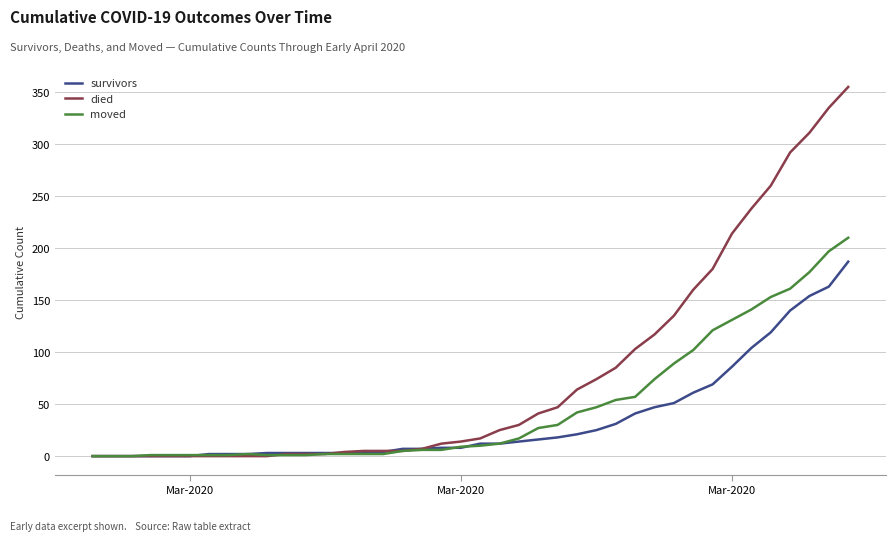

Which series has the widest spread of values?

died